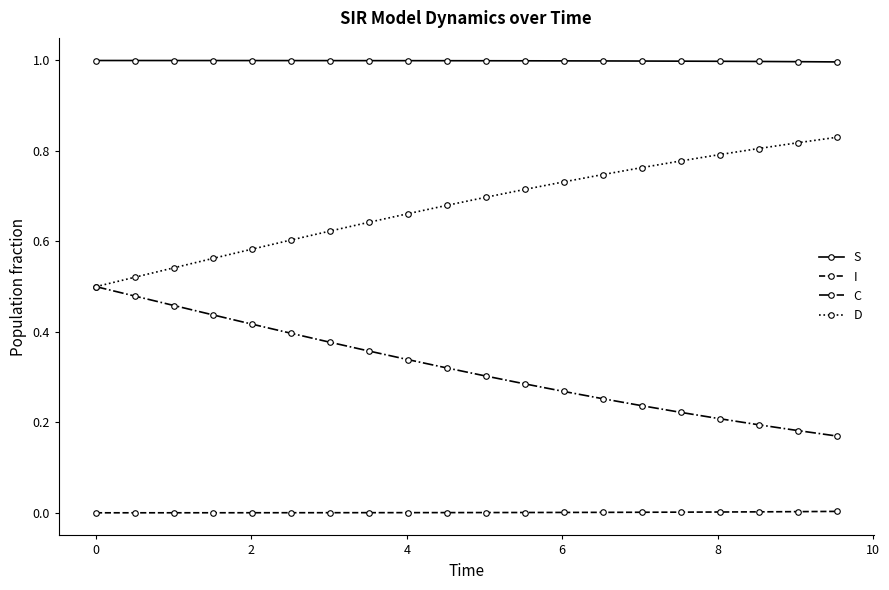

Which series has the largest total across all categories?

S